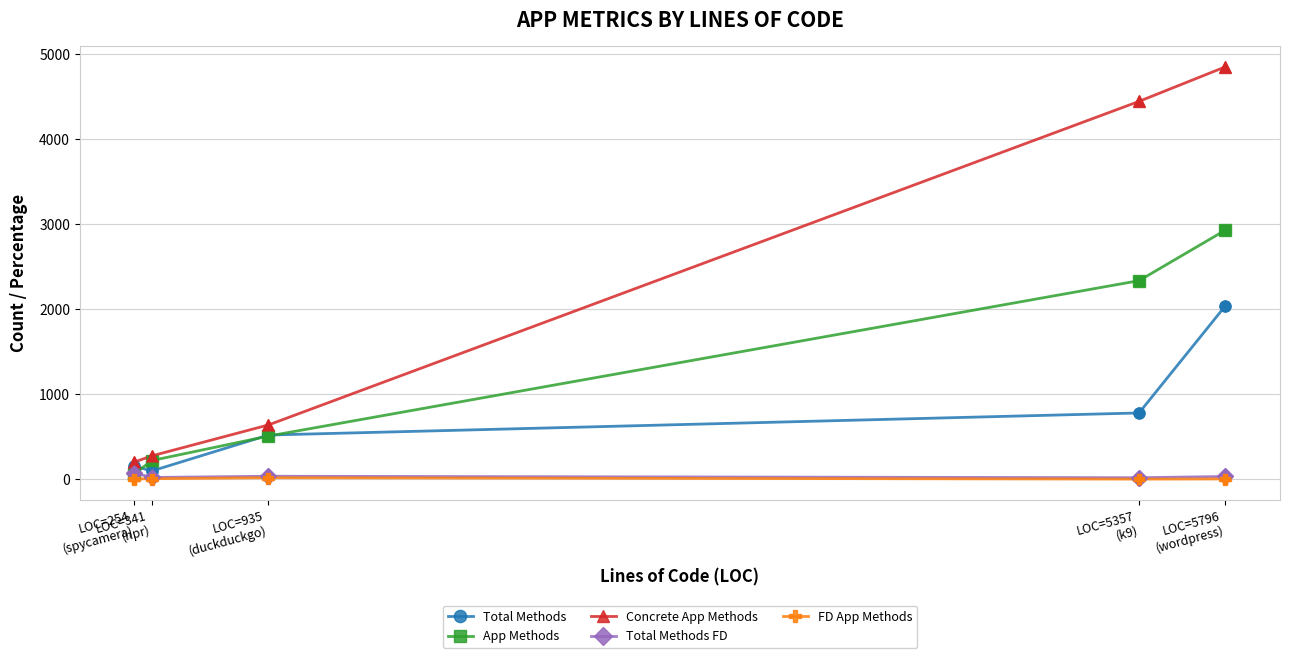

What are all the series names shown in the legend?

Total Methods, App Methods, Concrete App Methods, Total Methods FD, FD App Methods